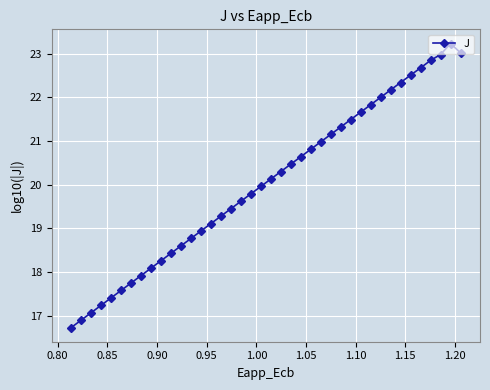

What is the value of the 31st point from the left?

21.8